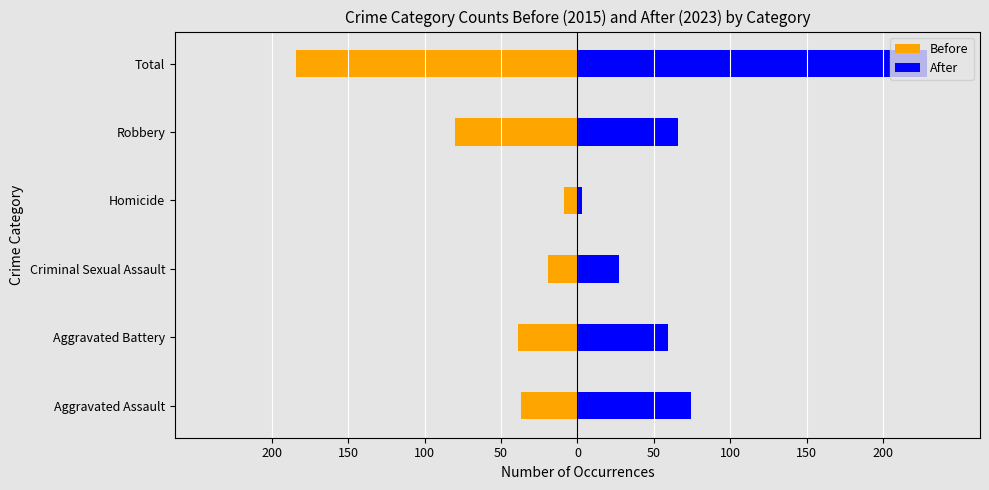

Which series changed the most between Aggravated Battery and Robbery?

Before